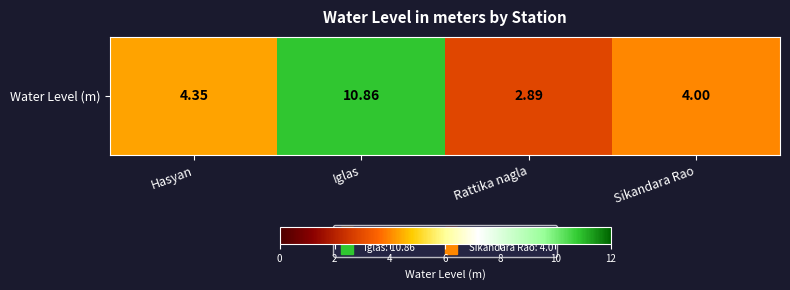

Where does the data first go above 4?

Hasyan